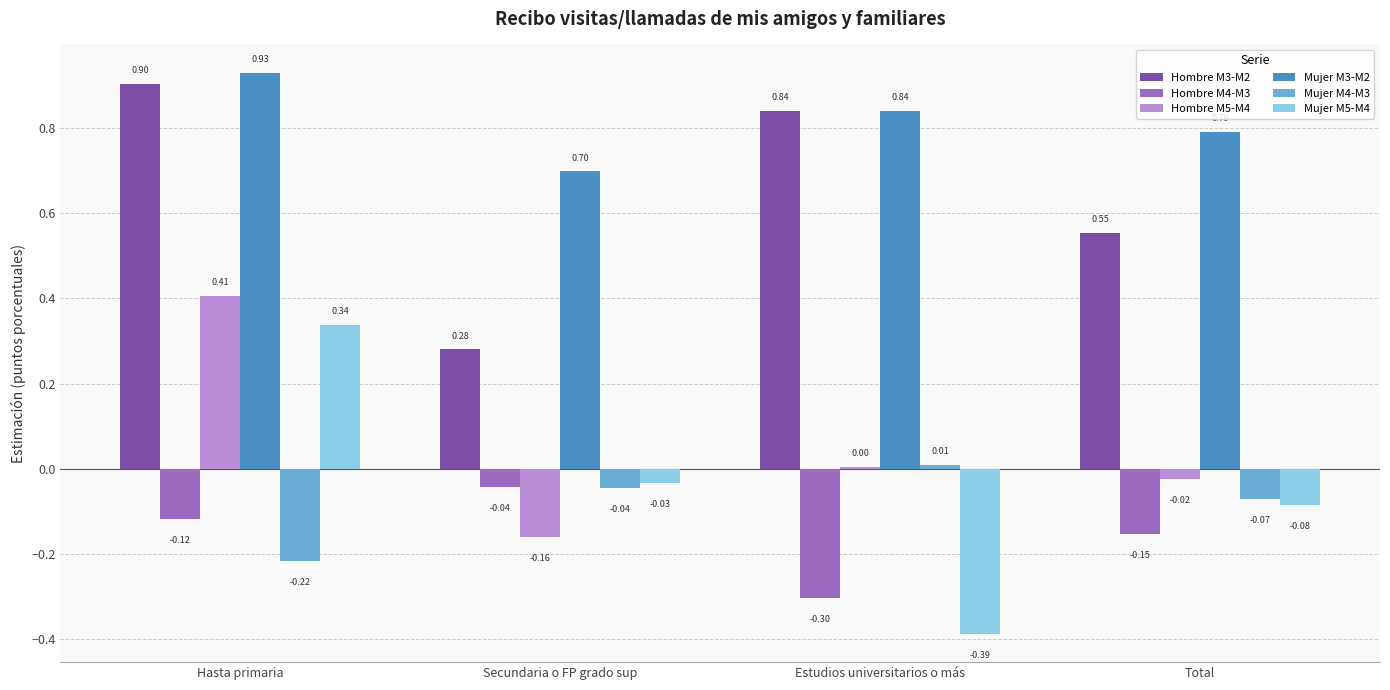

Which series has the largest range (max minus min)?

Mujer M5-M4